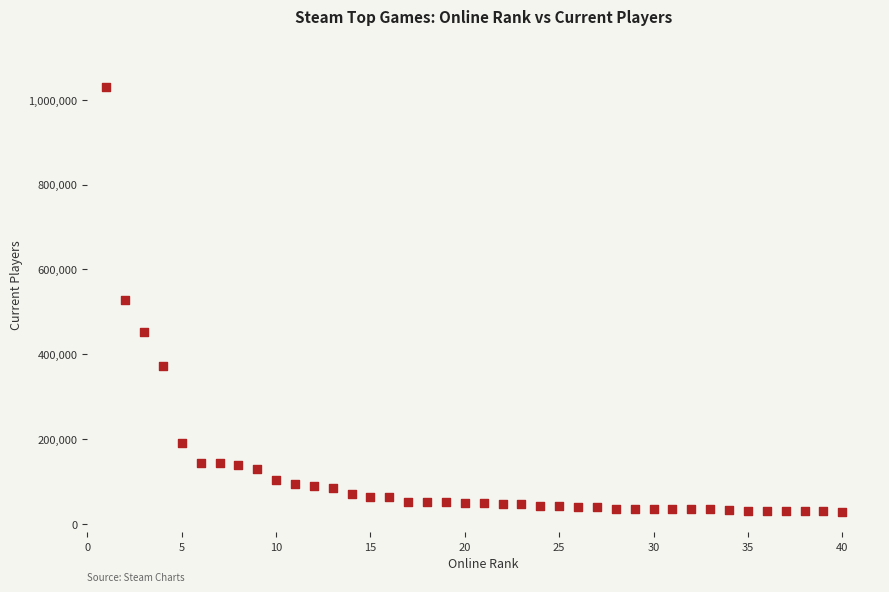

What is the range of X values (max minus min)?

39